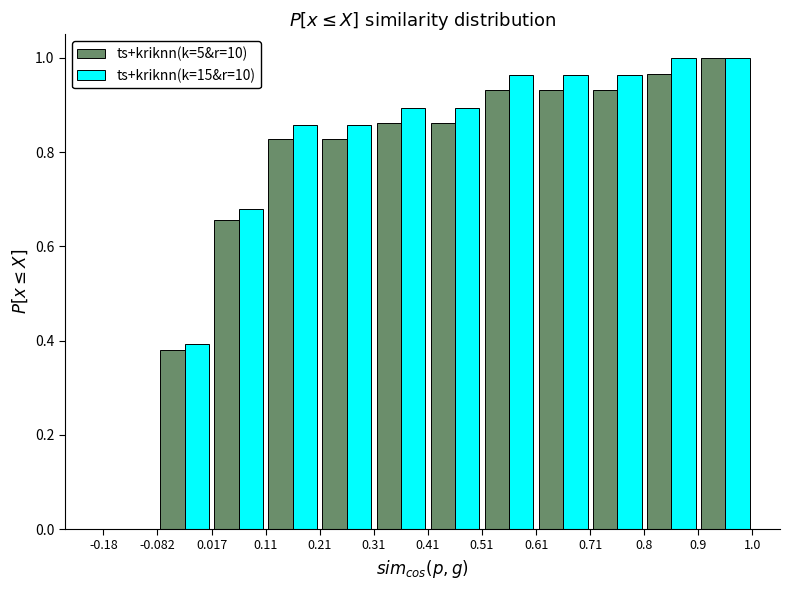

Reading left to right, transcribe this chart: for each range on the x-axis, give the height of each series' bar. The values are not printed on the chart, so give them approximately, as read against the axis.

-0.18 to -0.082: ts+kriknn(k=5&r=10)=0	ts+kriknn(k=15&r=10)=0
-0.082 to 0.017: ts+kriknn(k=5&r=10)=0.38	ts+kriknn(k=15&r=10)=0.40
0.017 to 0.11: ts+kriknn(k=5&r=10)=0.66	ts+kriknn(k=15&r=10)=0.68
0.11 to 0.21: ts+kriknn(k=5&r=10)=0.82	ts+kriknn(k=15&r=10)=0.86
0.21 to 0.31: ts+kriknn(k=5&r=10)=0.82	ts+kriknn(k=15&r=10)=0.86
0.31 to 0.41: ts+kriknn(k=5&r=10)=0.86	ts+kriknn(k=15&r=10)=0.90
0.41 to 0.51: ts+kriknn(k=5&r=10)=0.86	ts+kriknn(k=15&r=10)=0.90
0.51 to 0.61: ts+kriknn(k=5&r=10)=0.94	ts+kriknn(k=15&r=10)=0.96
0.61 to 0.71: ts+kriknn(k=5&r=10)=0.94	ts+kriknn(k=15&r=10)=0.96
0.71 to 0.8: ts+kriknn(k=5&r=10)=0.94	ts+kriknn(k=15&r=10)=0.96
0.8 to 0.9: ts+kriknn(k=5&r=10)=0.96	ts+kriknn(k=15&r=10)=1.00
0.9 to 1.0: ts+kriknn(k=5&r=10)=1.00	ts+kriknn(k=15&r=10)=1.00